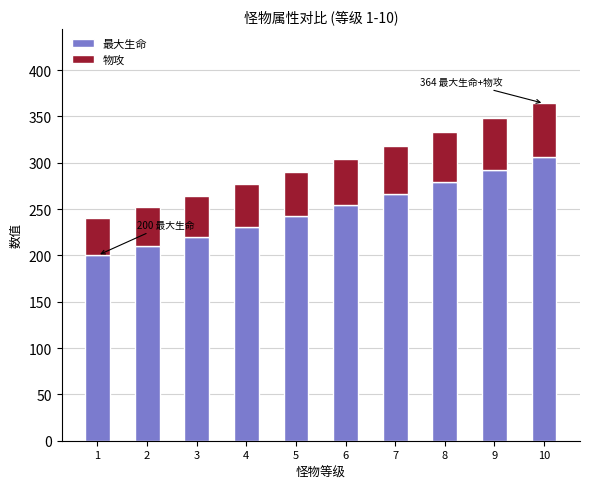

What is the total value across all series at 4?

277